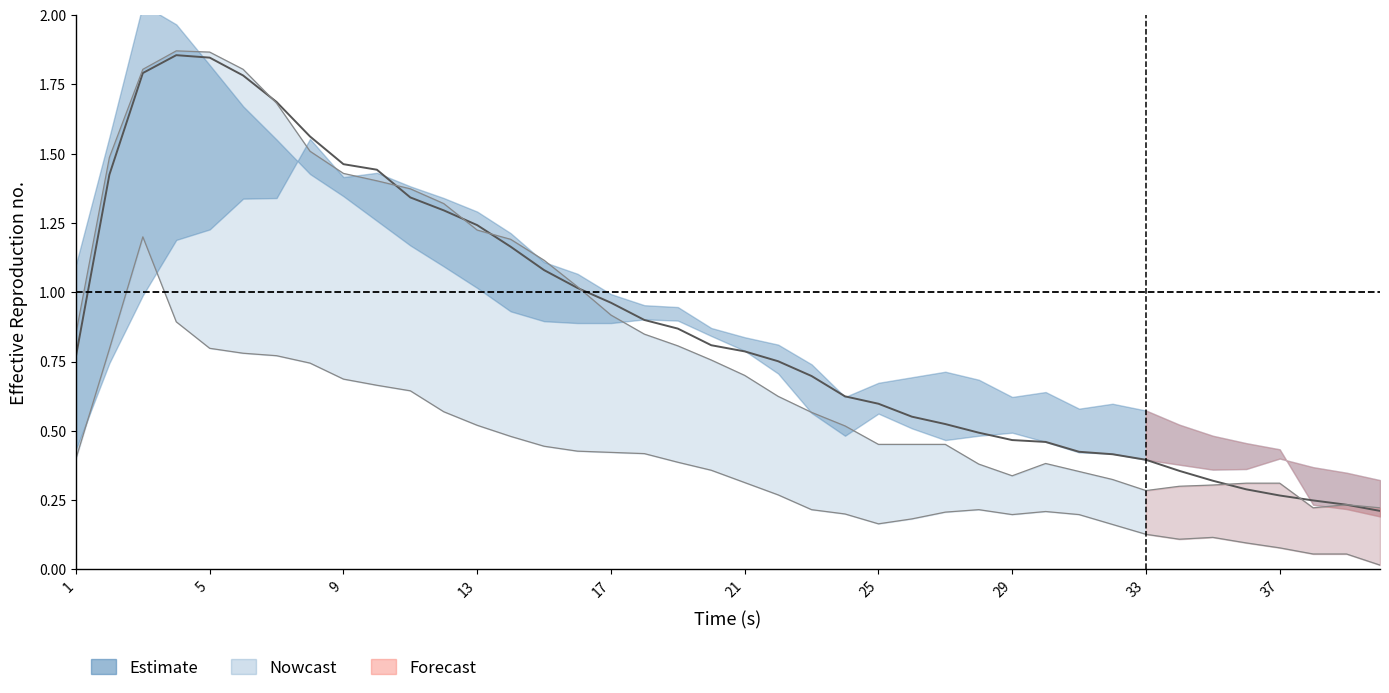

How many categories are shown in the chart?

40